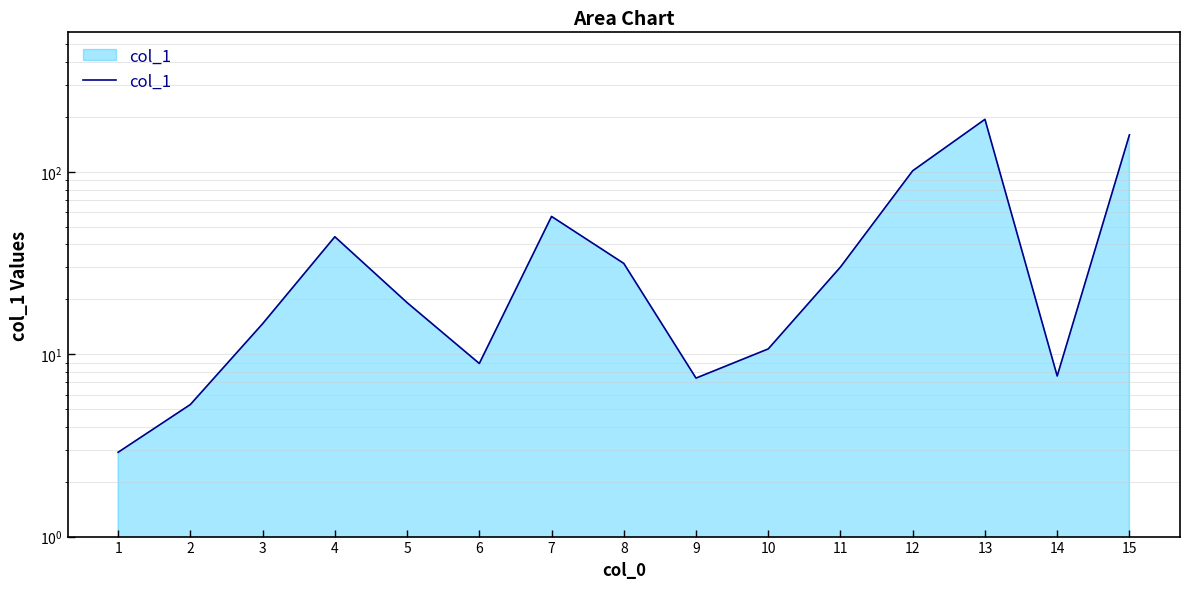

Does the chart display data point markers on the line(s)?

No